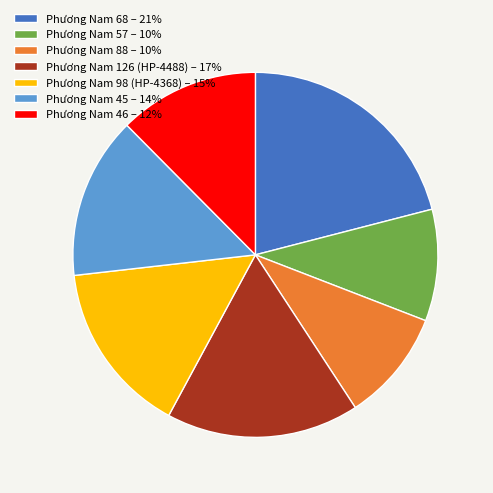

Does any single category account for the majority?

No